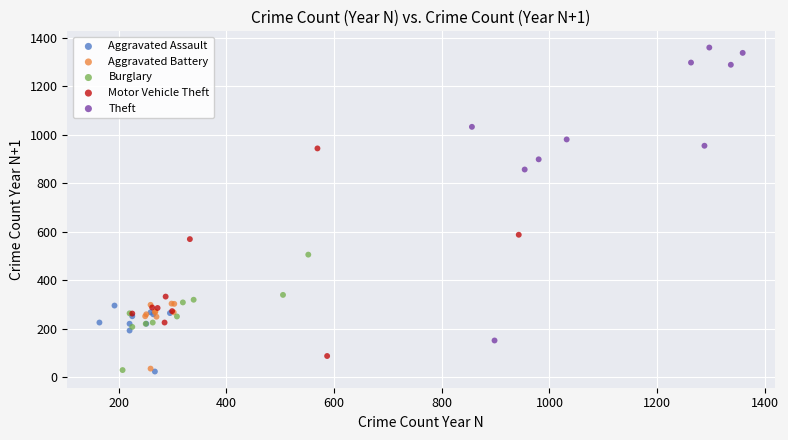

Which series contains the highest Y value?

Theft